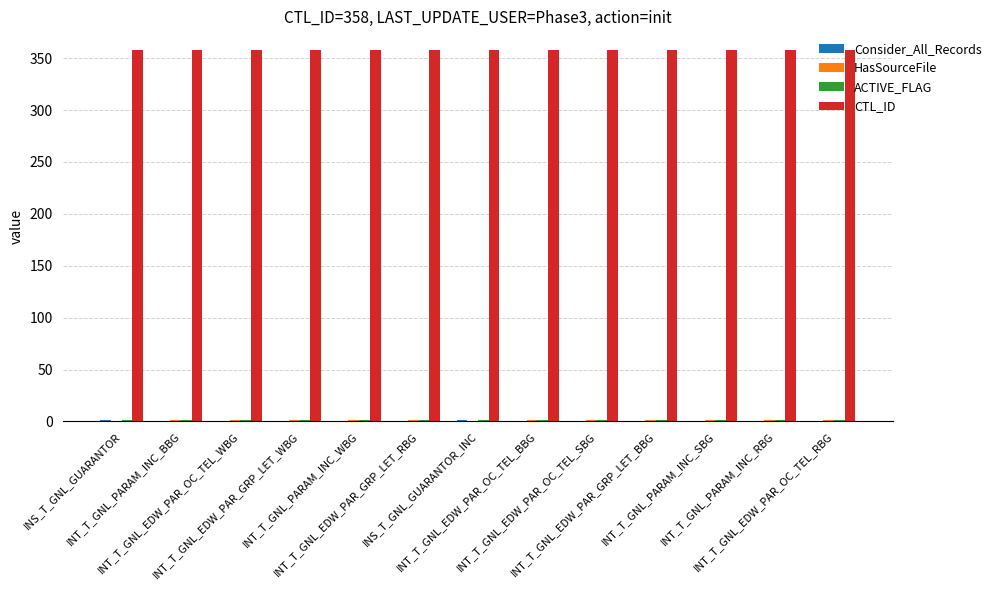

What is the greatest value displayed?

358